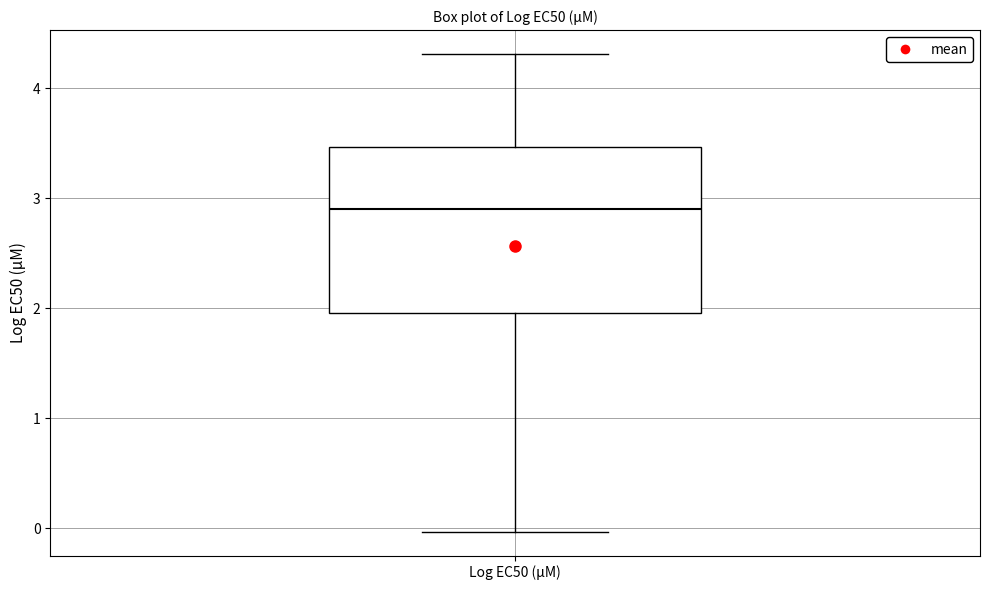

Transcribe this box plot: give where the median line is, the range the box spans, and where the two whiskers end, as read against the y-axis. The values are not printed on the chart, so give them approximately, as read against the axis.

median 2.9, box 2.0 to 3.5, whiskers 0.0 to 4.3